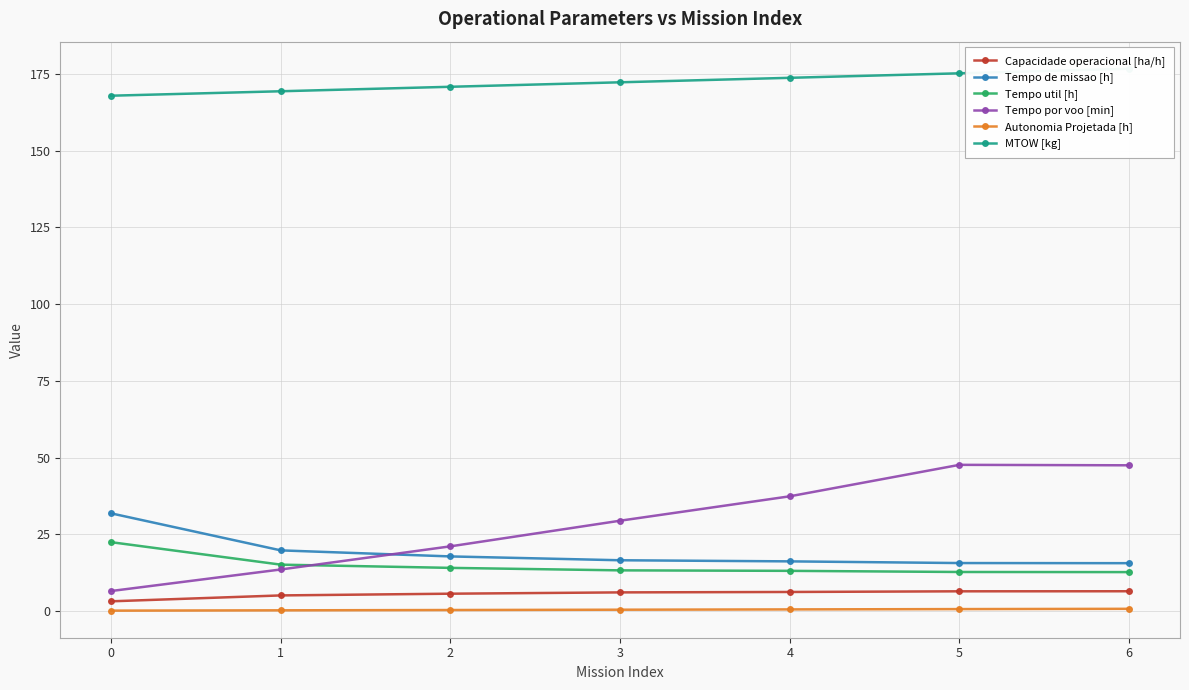

How many lines are shown in the chart?

6